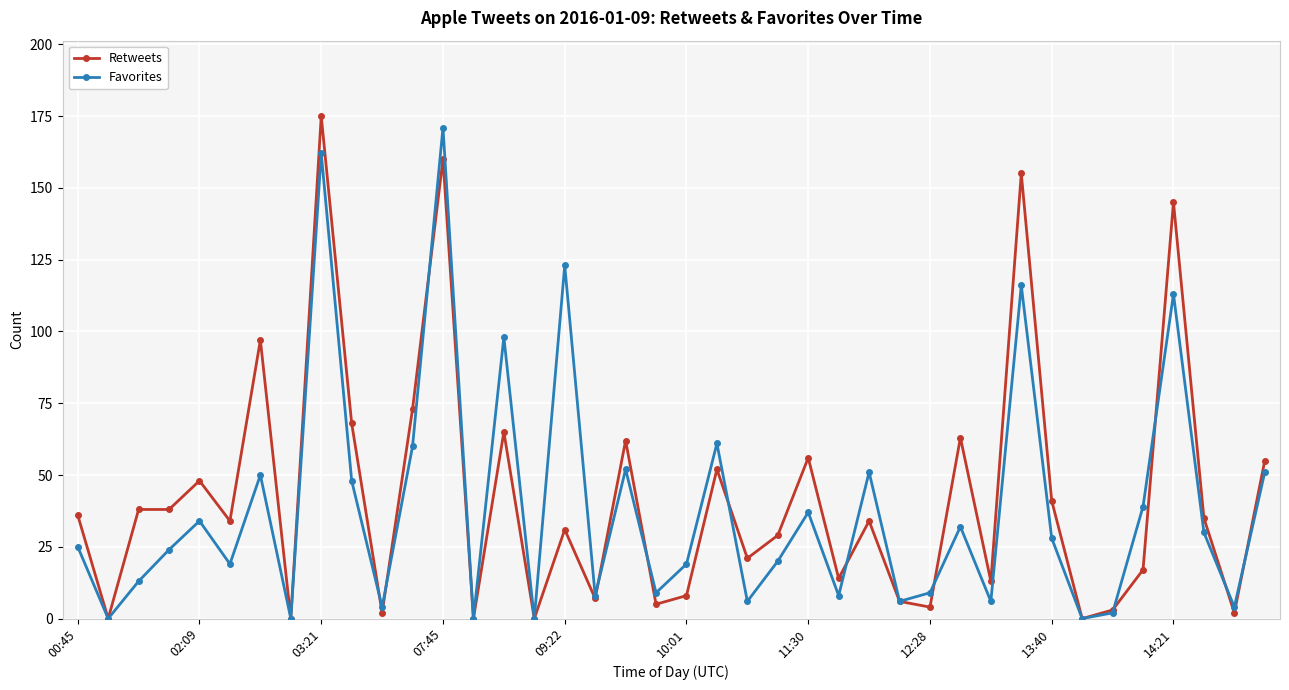

Count the number of categories in the chart.

40